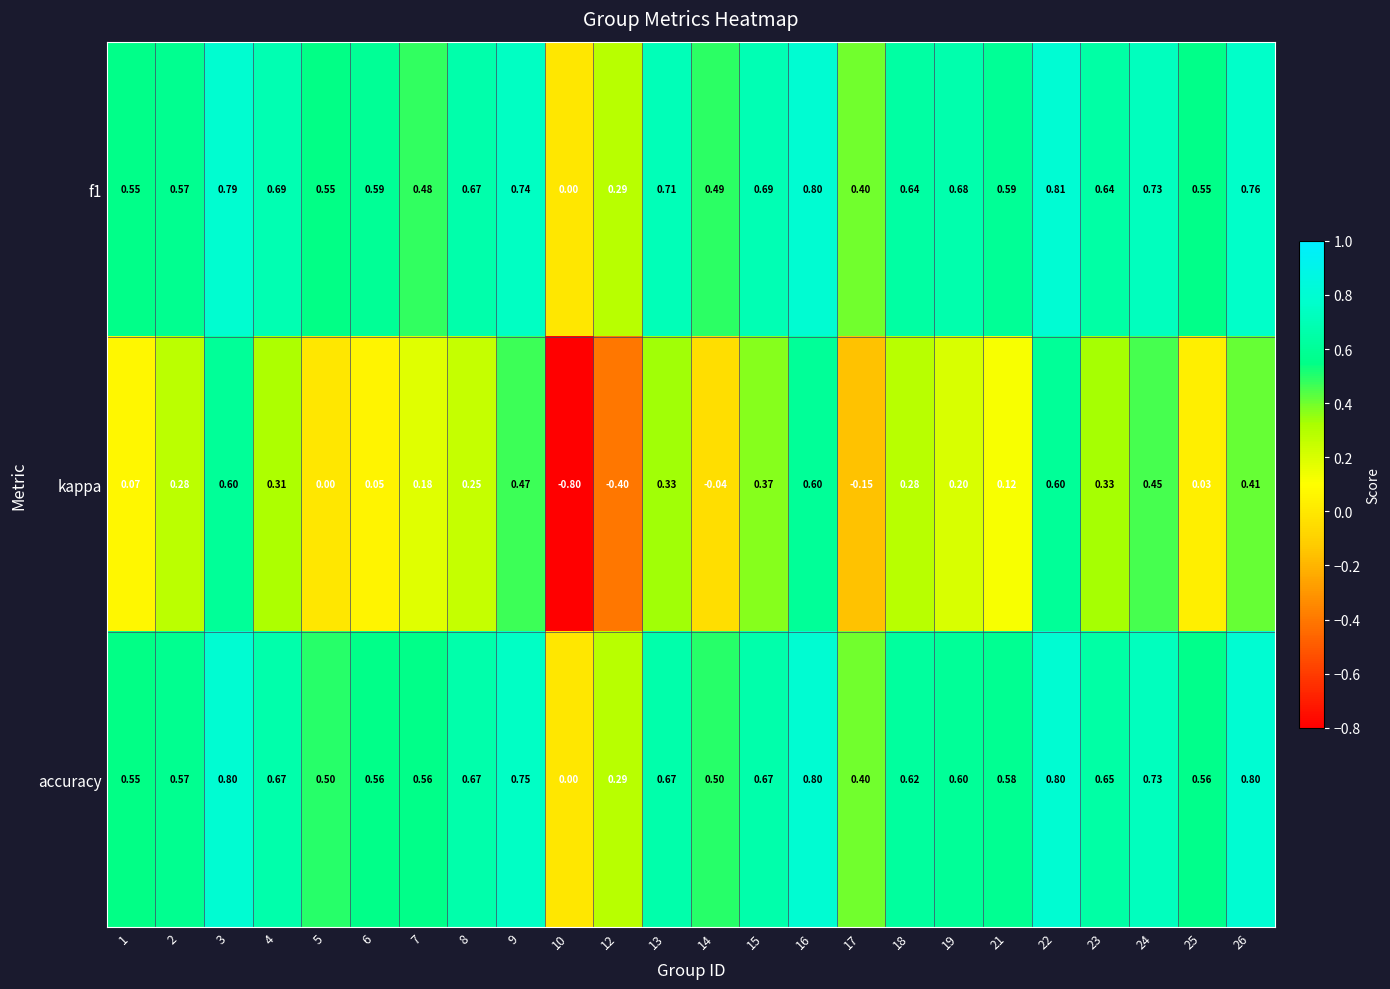

Which series has the widest spread of values?

kappa